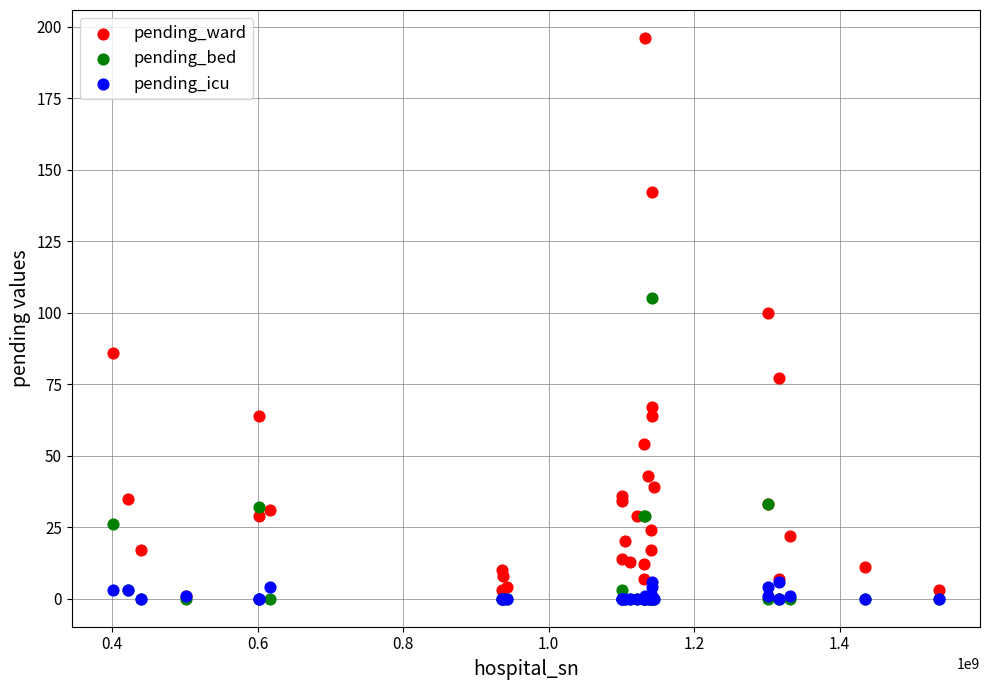

What are all the series names shown in the legend?

pending_ward, pending_bed, pending_icu